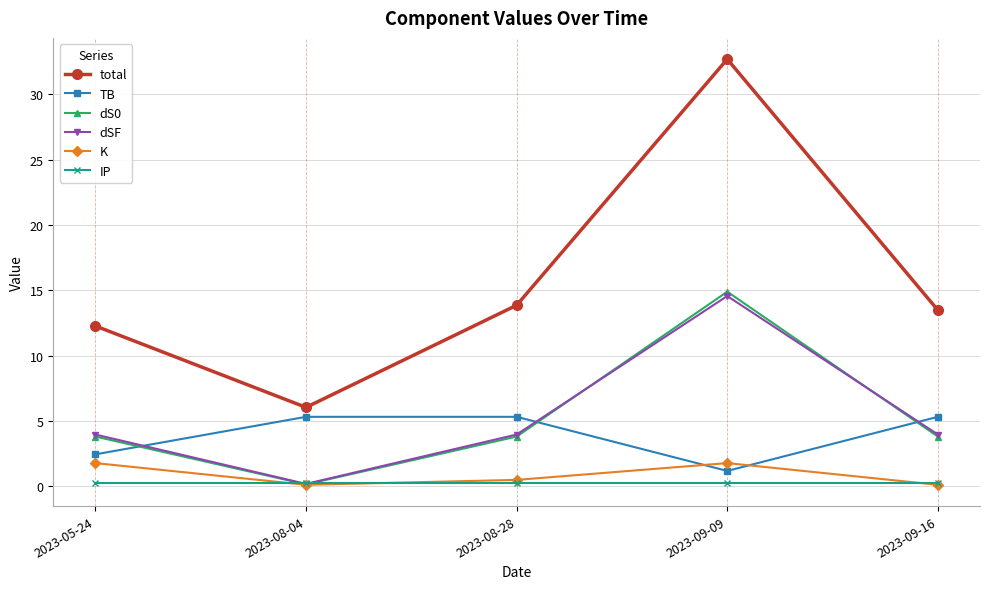

What is the label of the 5th point from the left?

2023-09-16